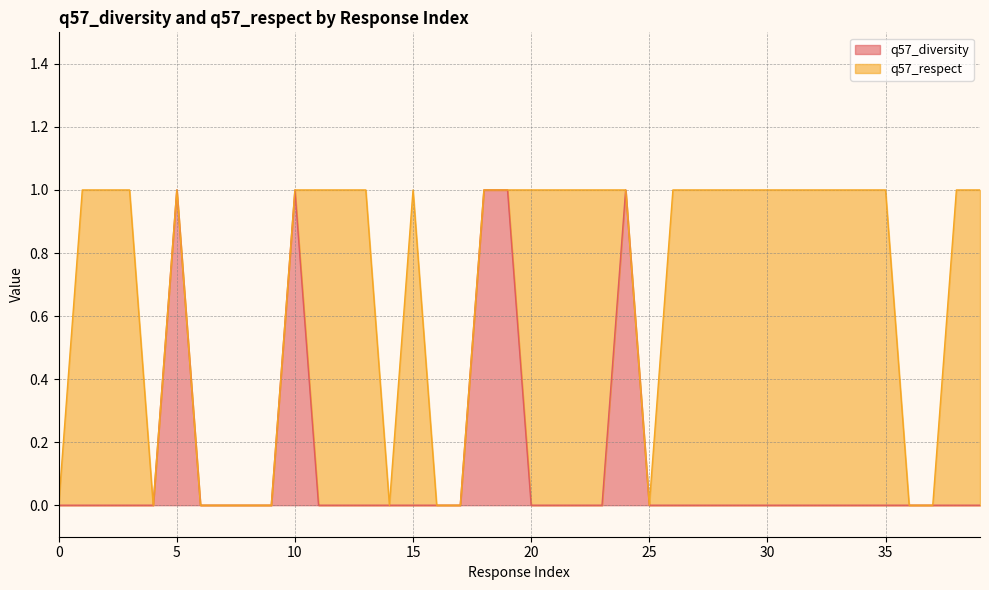

True or false: there are more than 1 points higher than both neighbors.

True